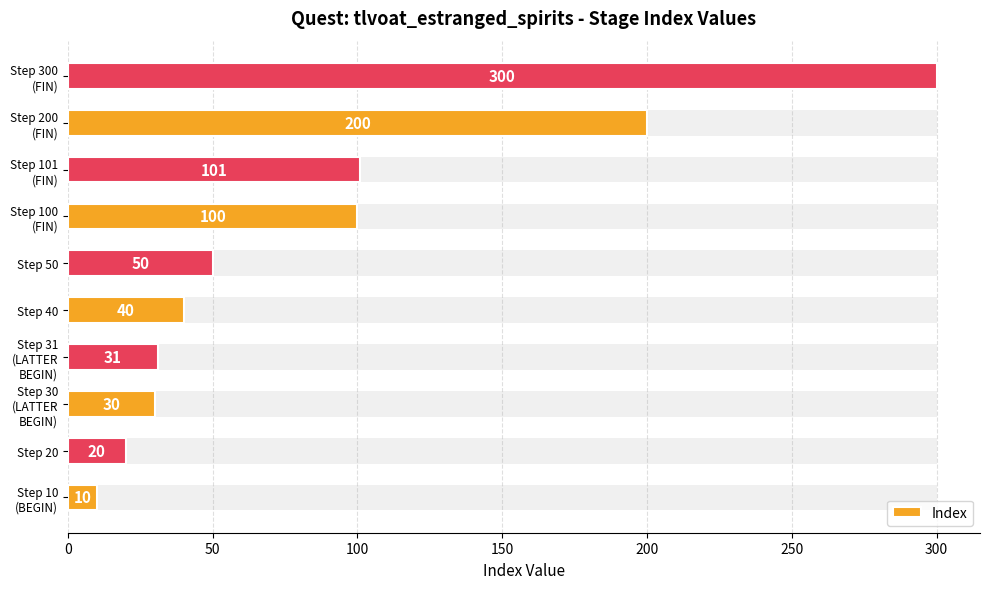

Where does the data first go above 50?

Step 100 (FIN)